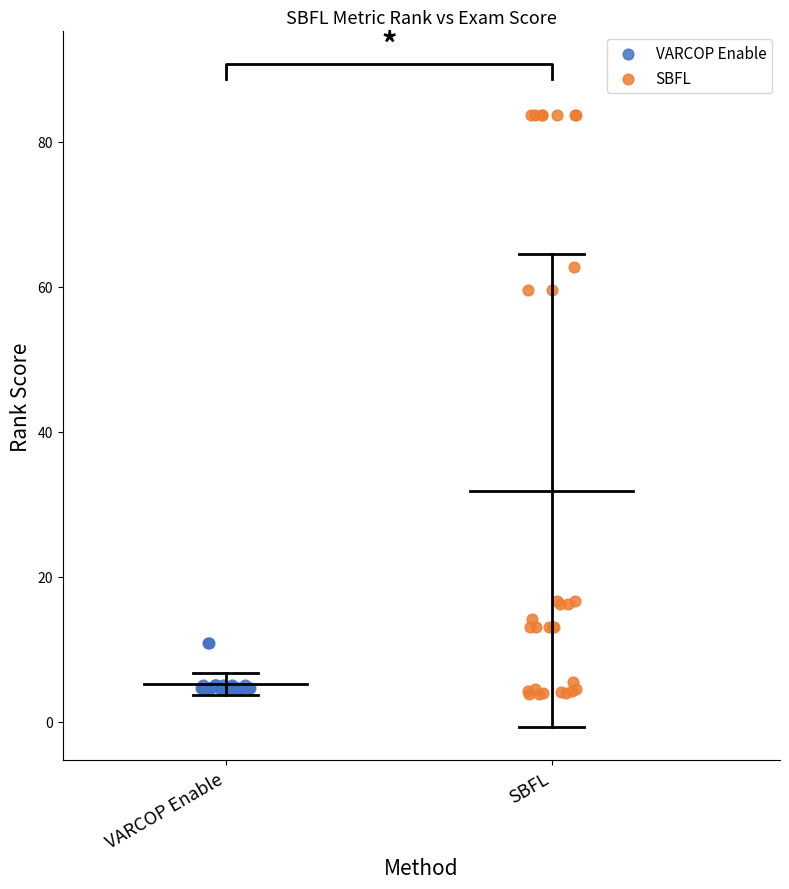

Which series has the widest spread of Y values?

SBFL